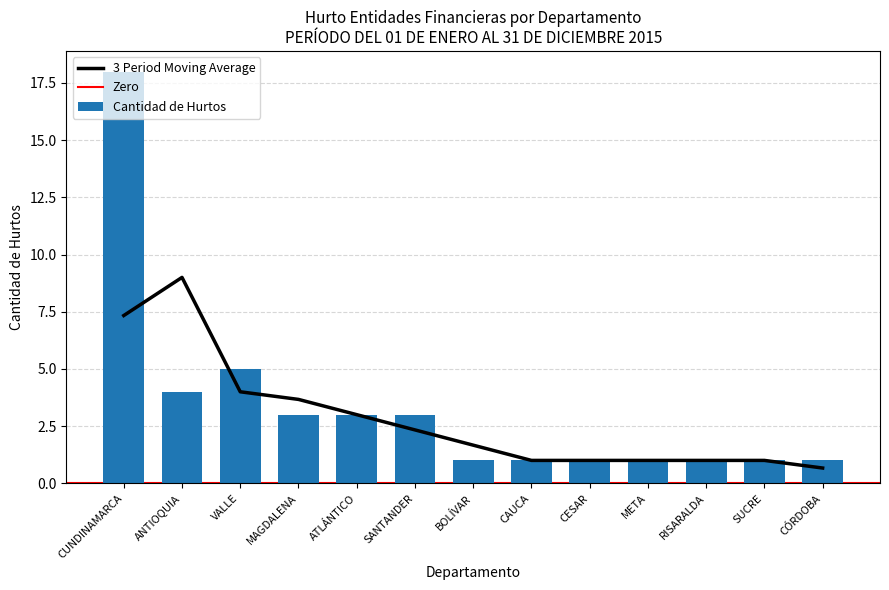

Count the number of values greater than 1.

6